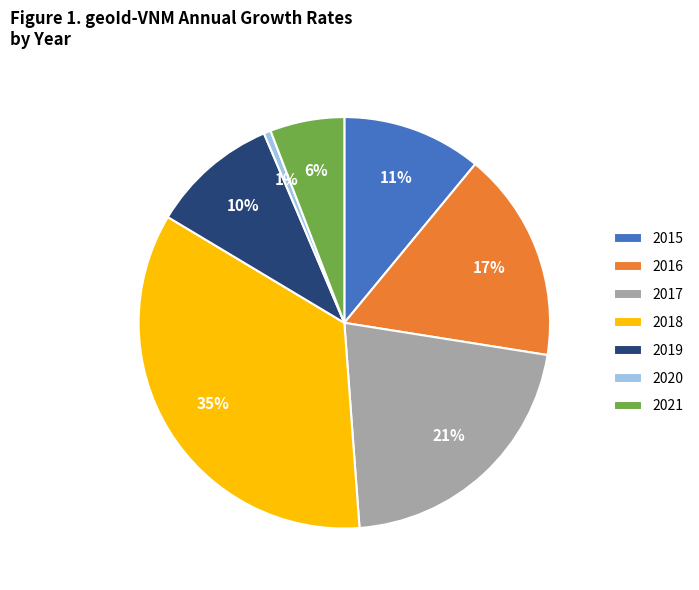

Which slice is the largest?

2018